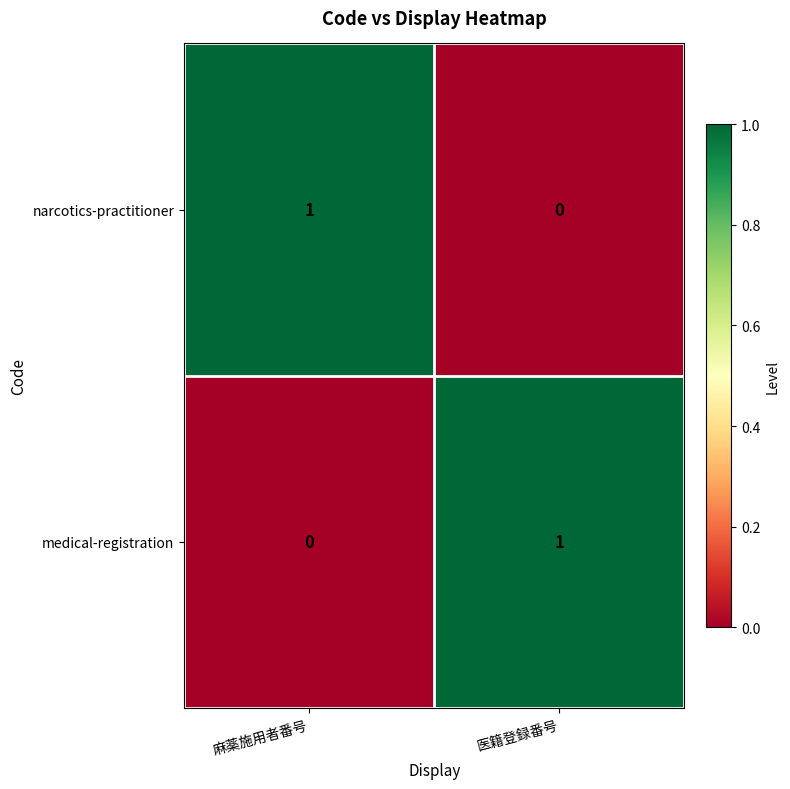

How many data points does each series have?

2